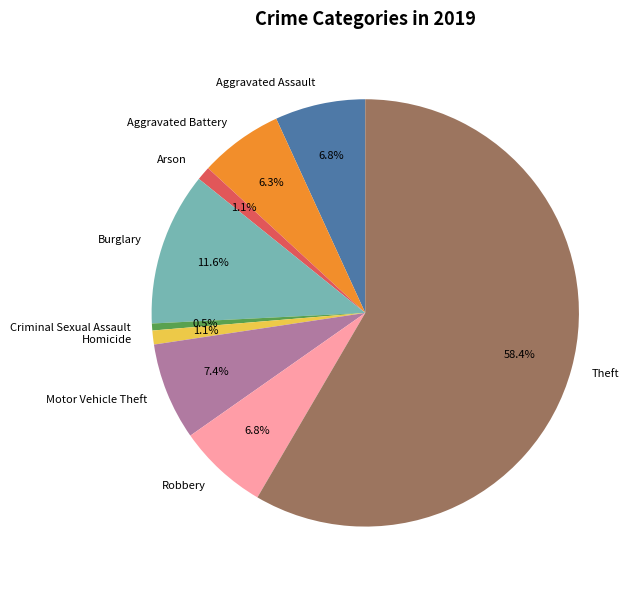

What is the largest slice in the pie chart?

Theft